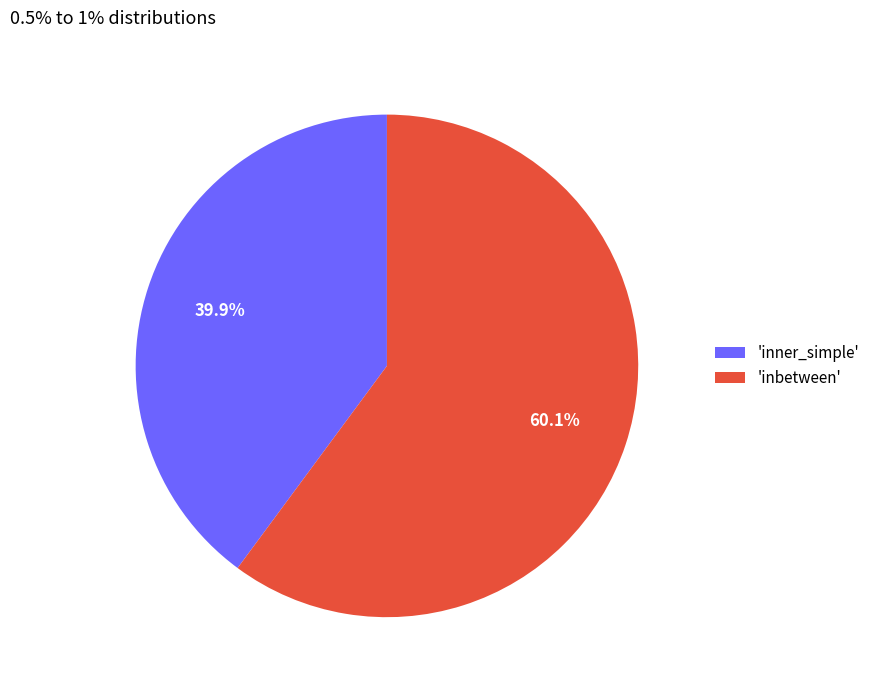

What percentage do 'inner_simple' and 'inbetween' together represent?

100.0%